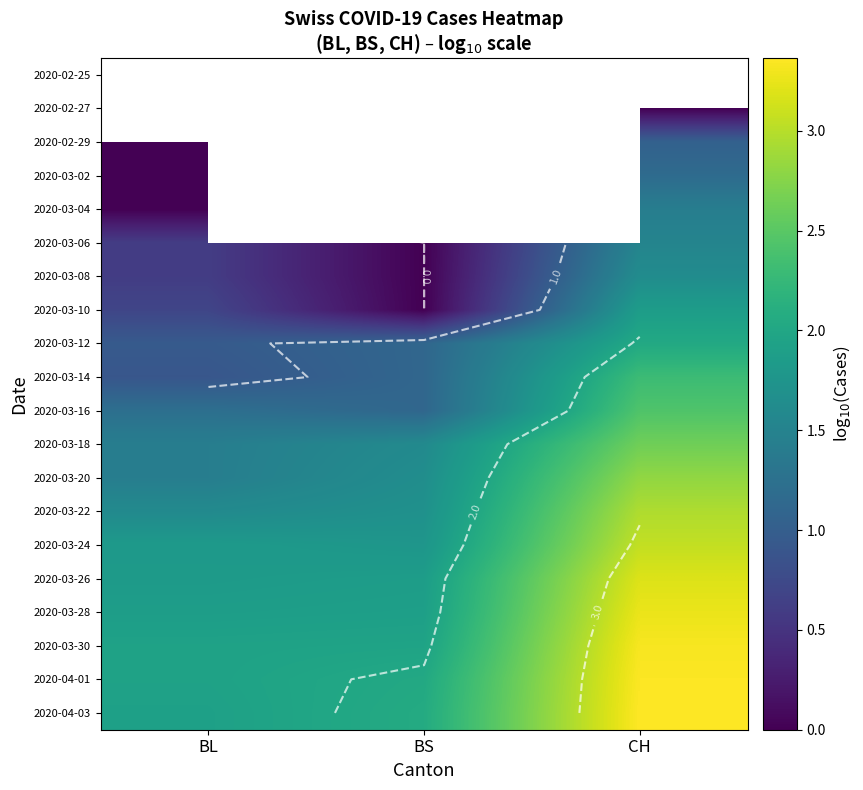

Rank the series at CH from lowest to highest value.

2020-02-25, 2020-02-27, 2020-02-29, 2020-03-02, 2020-03-04, 2020-03-06, 2020-03-08, 2020-03-10, 2020-03-12, 2020-03-14, 2020-03-16, 2020-03-18, 2020-03-20, 2020-03-22, 2020-03-24, 2020-03-26, 2020-03-28, 2020-03-30, 2020-04-01, 2020-04-03